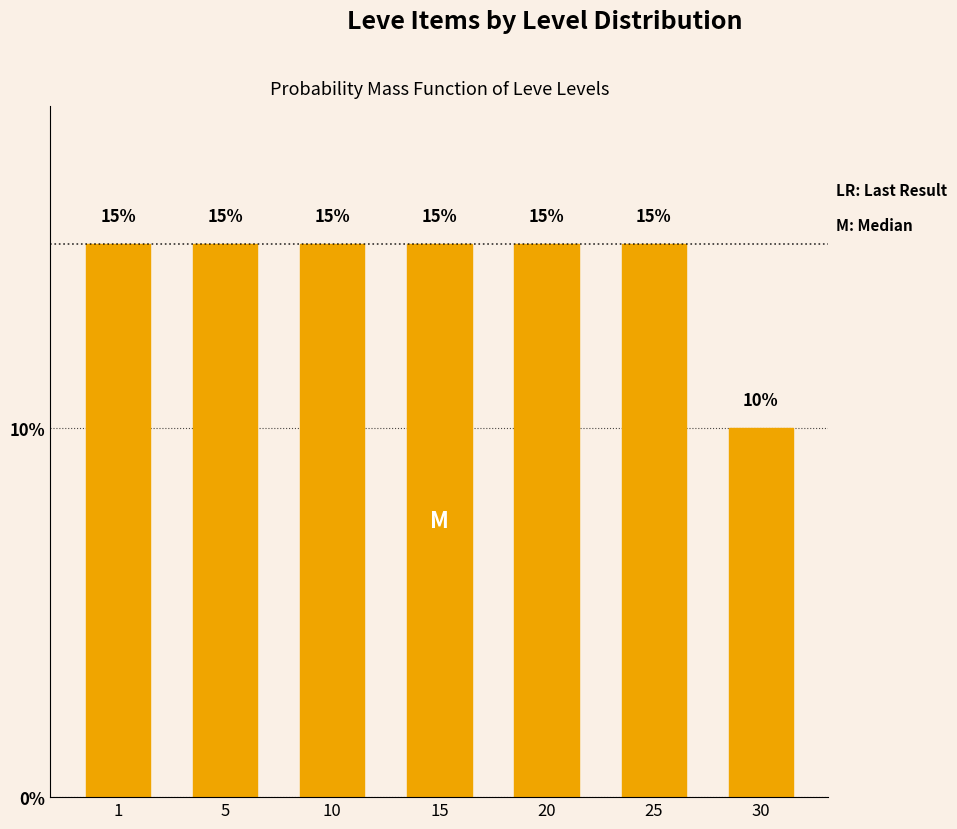

Reading left to right, transcribe all the data shown in this chart.

15	15	15	15	15	15	10